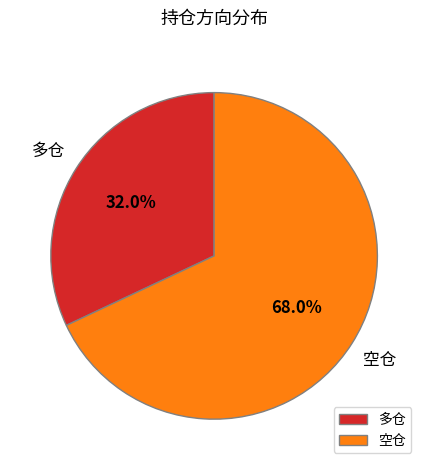

What is the majority slice?

空仓